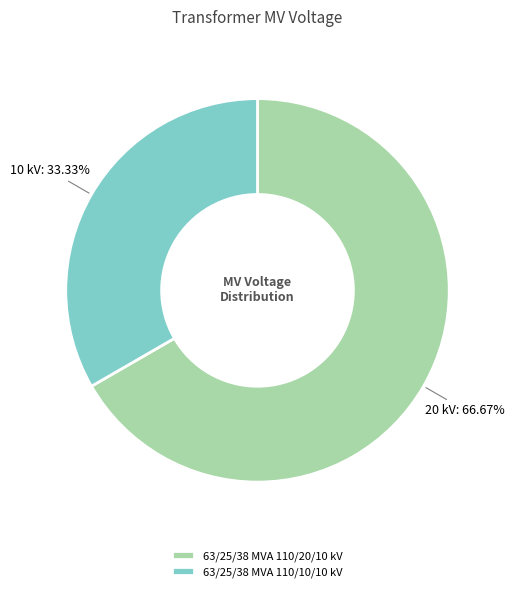

How many segments does this pie chart have?

2